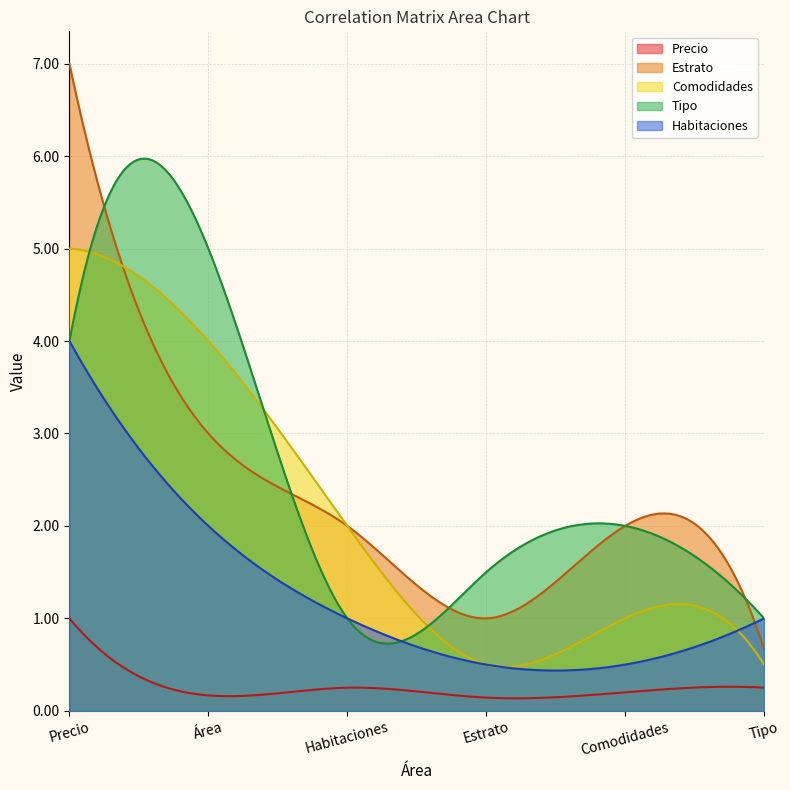

What are all the series names shown in the legend?

Precio, Estrato, Comodidades, Tipo, Habitaciones